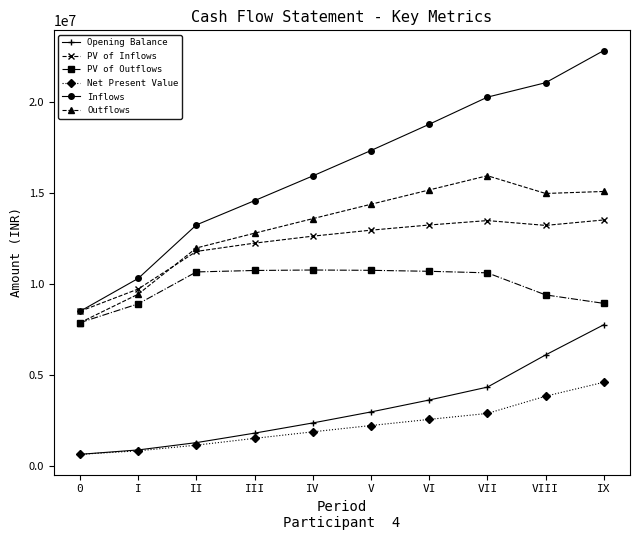

True or false: Net Present Value and Inflows intersect in this chart.

False